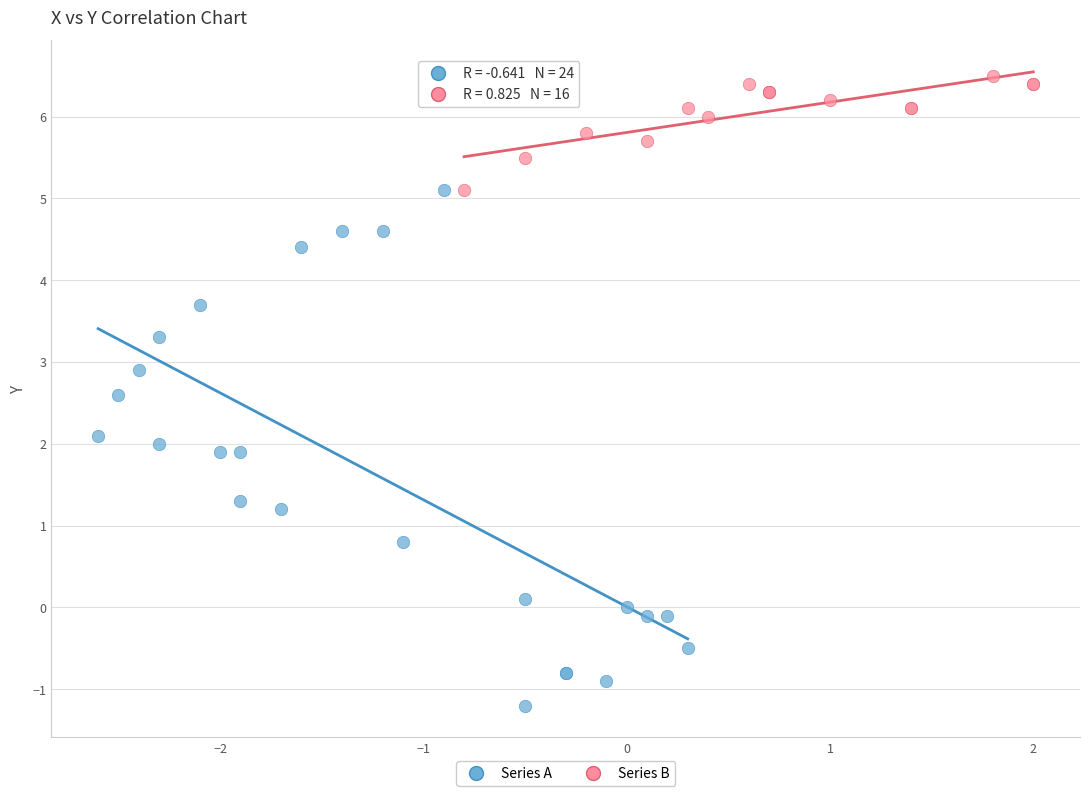

Which series contains the lowest Y value?

Series A